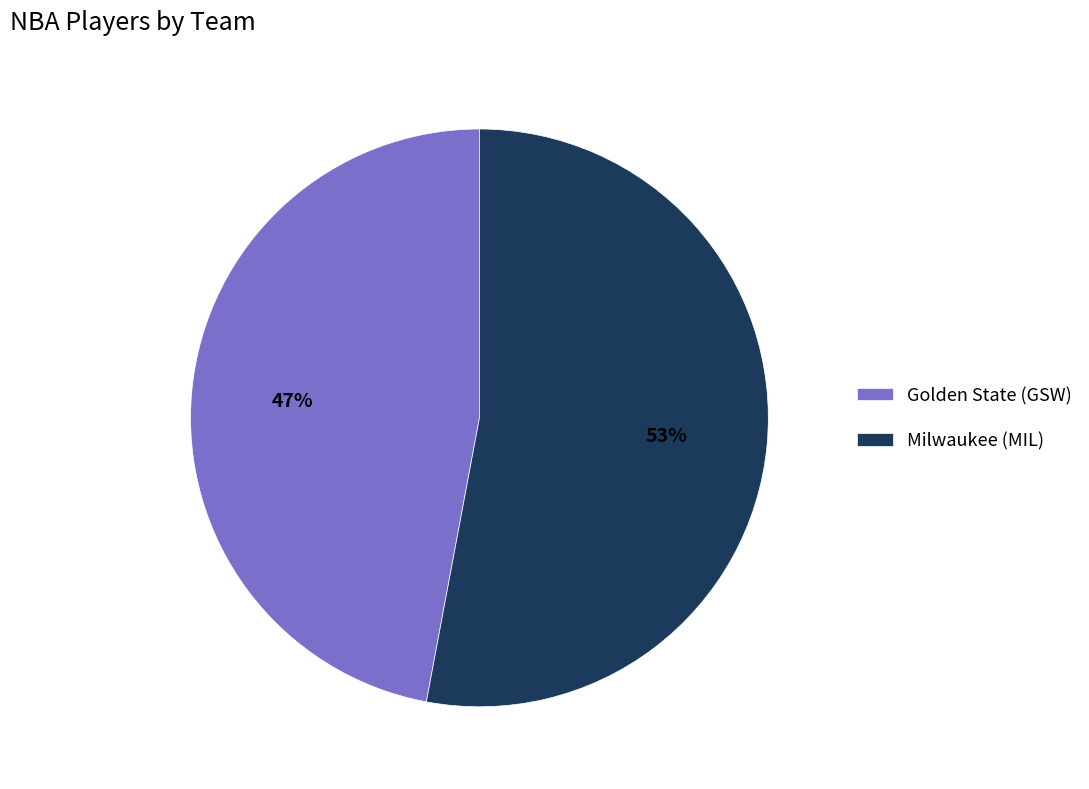

Rank the categories by value from lowest to highest.

Golden State (GSW), Milwaukee (MIL)